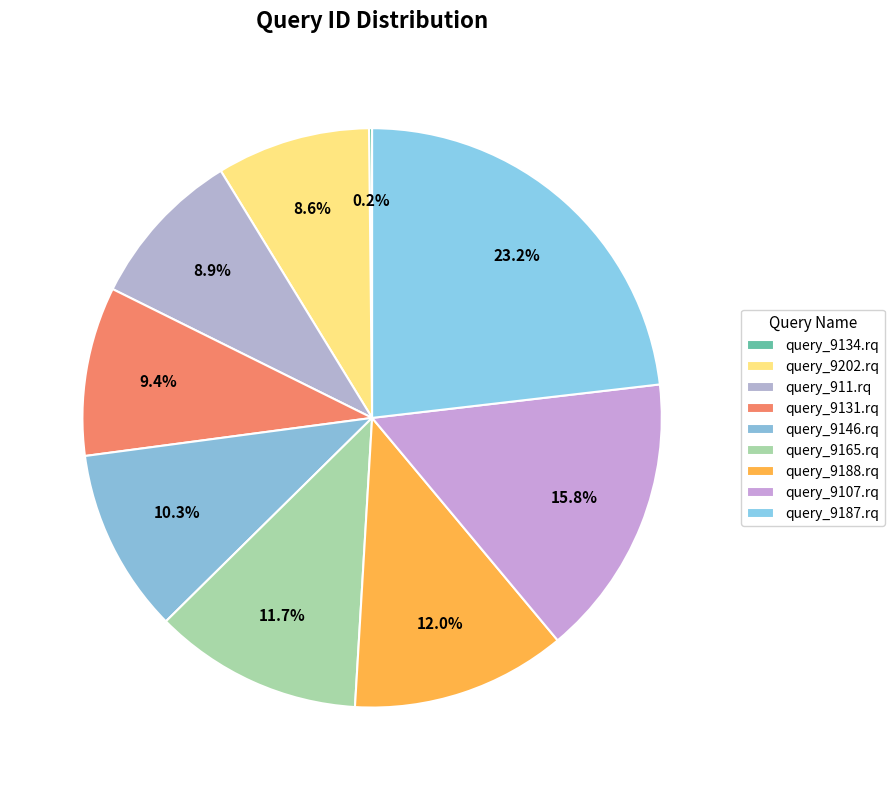

Rank the categories by value from highest to lowest.

query_9187.rq, query_9107.rq, query_9188.rq, query_9165.rq, query_9146.rq, query_9131.rq, query_911.rq, query_9202.rq, query_9134.rq